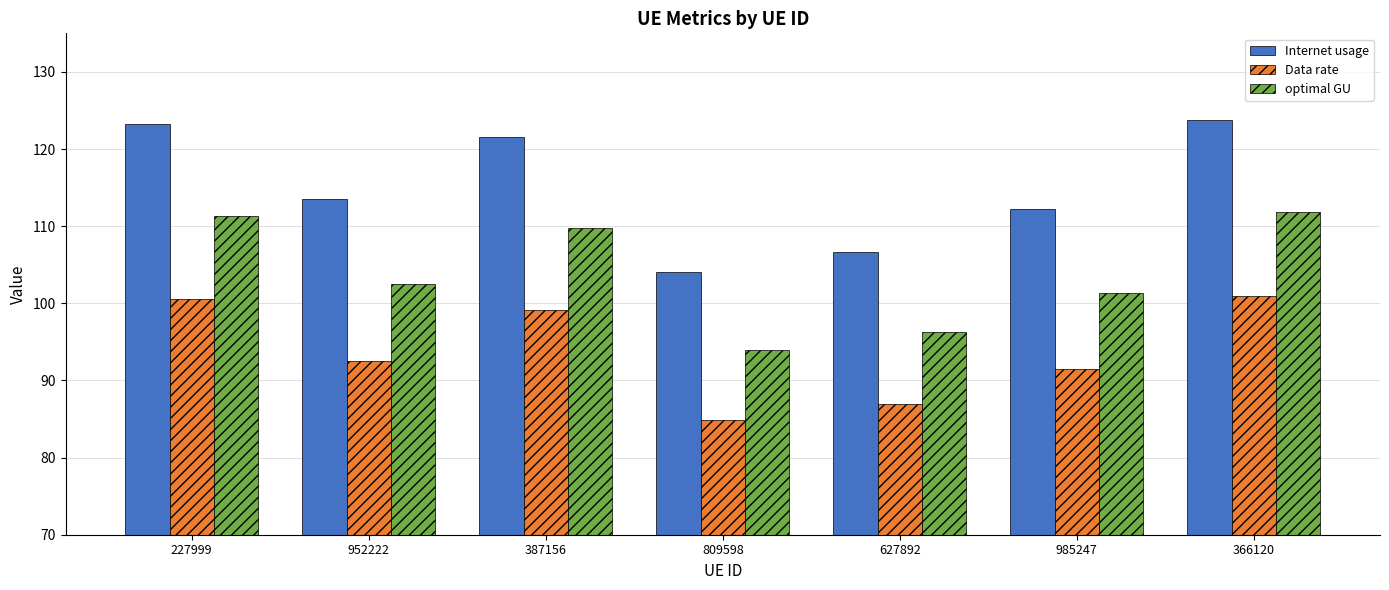

What position from the left is 366120?

7